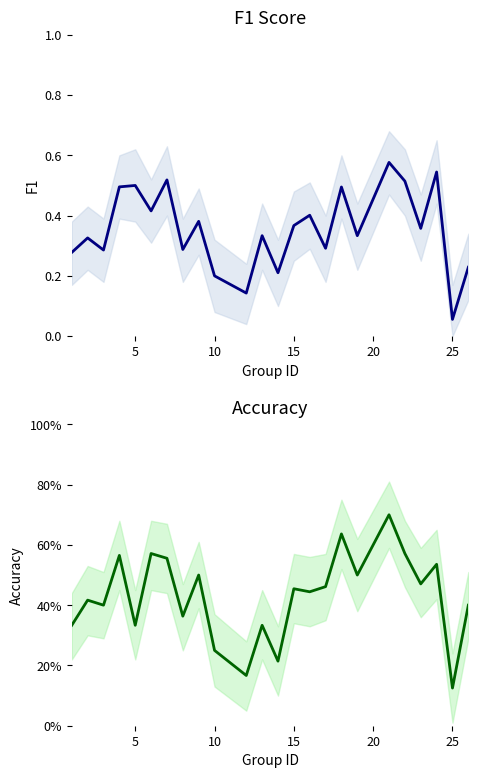

How many interior local peaks does the accuracy series have?

9